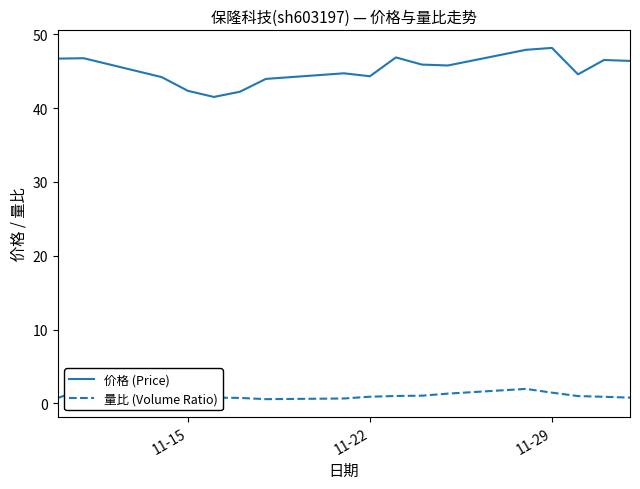

What is the maximum value for 价格 (Price)?

48.1